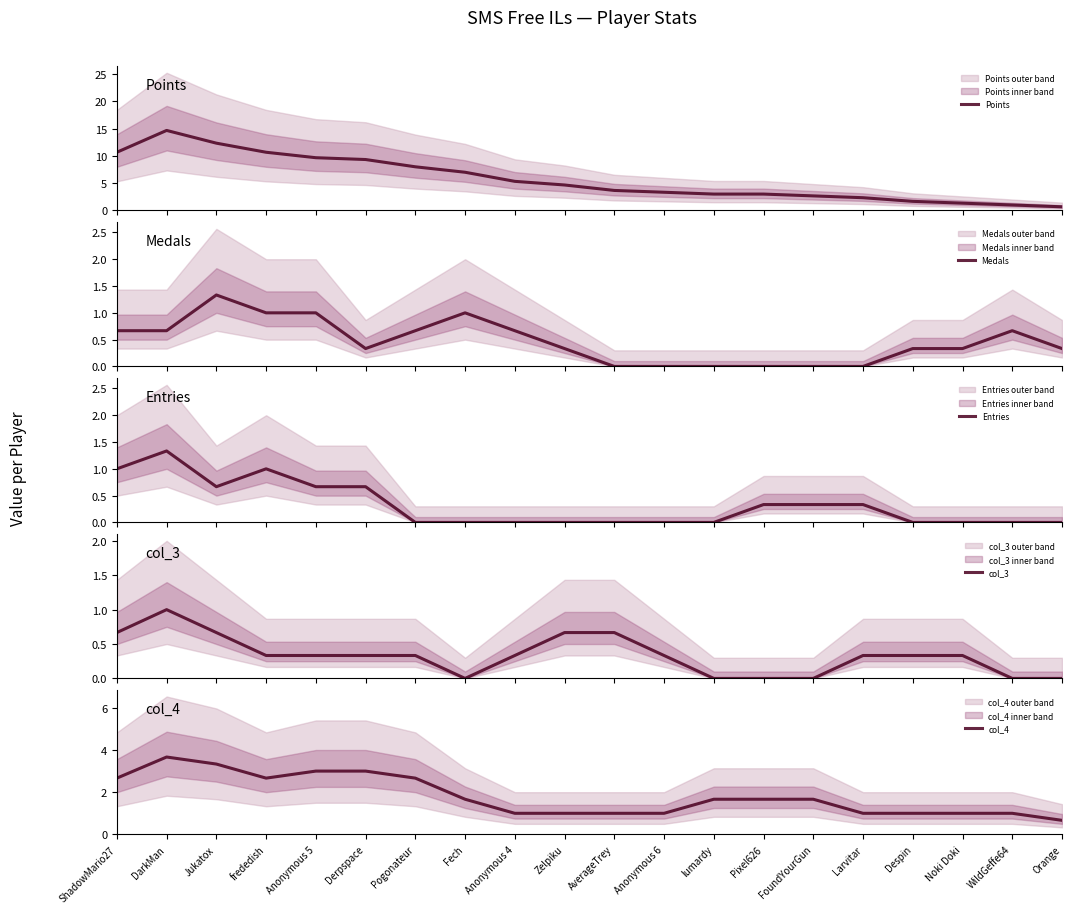

Which category has the lowest value in the Points series?

Orange